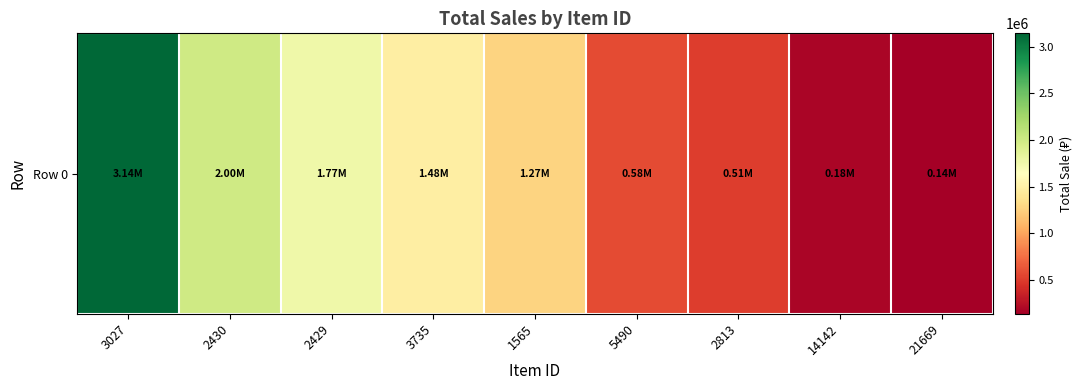

List the labels in order of value, smallest first.

21669, 14142, 2813, 5490, 1565, 3735, 2429, 2430, 3027